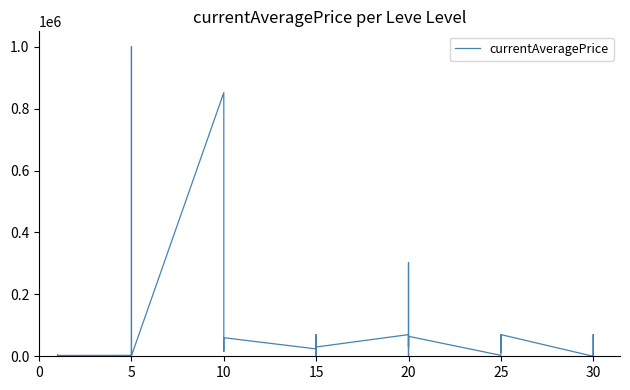

The chart shows a value of 919 at 5. True or false?

False